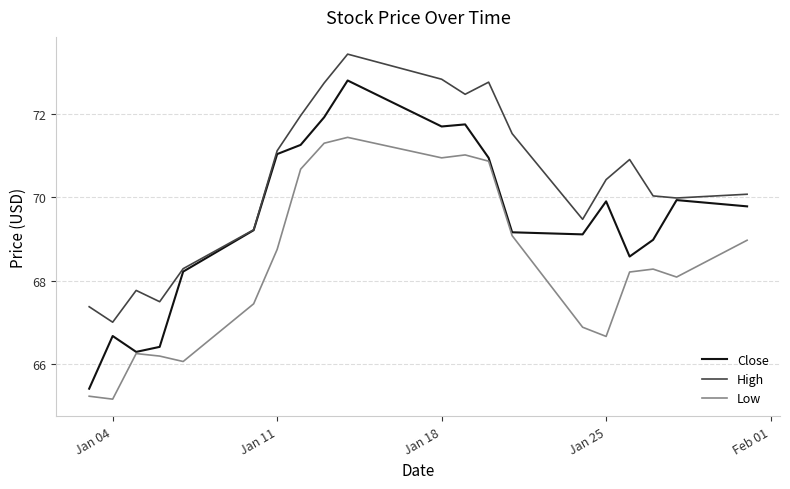

List the series in order of their overall mean, lowest first.

Low, Close, High